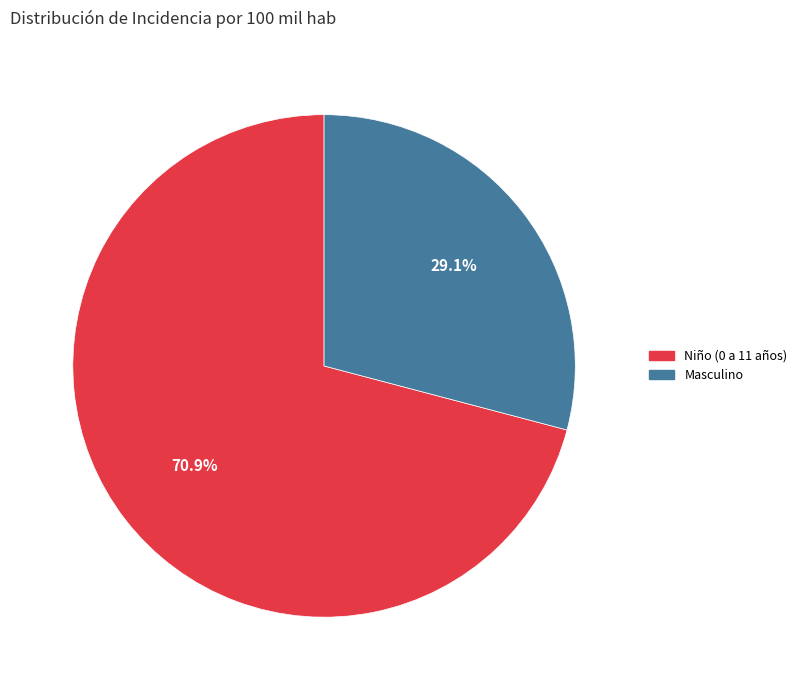

Rank the categories by value from lowest to highest.

Masculino, Niño (0 a 11 años)